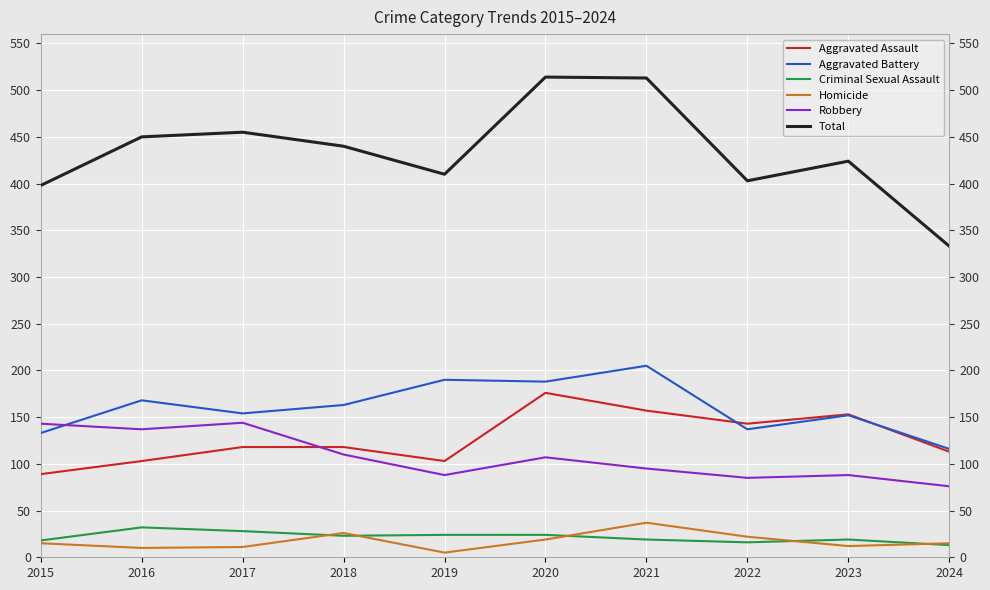

True or false: Homicide and Robbery cross at least once.

False